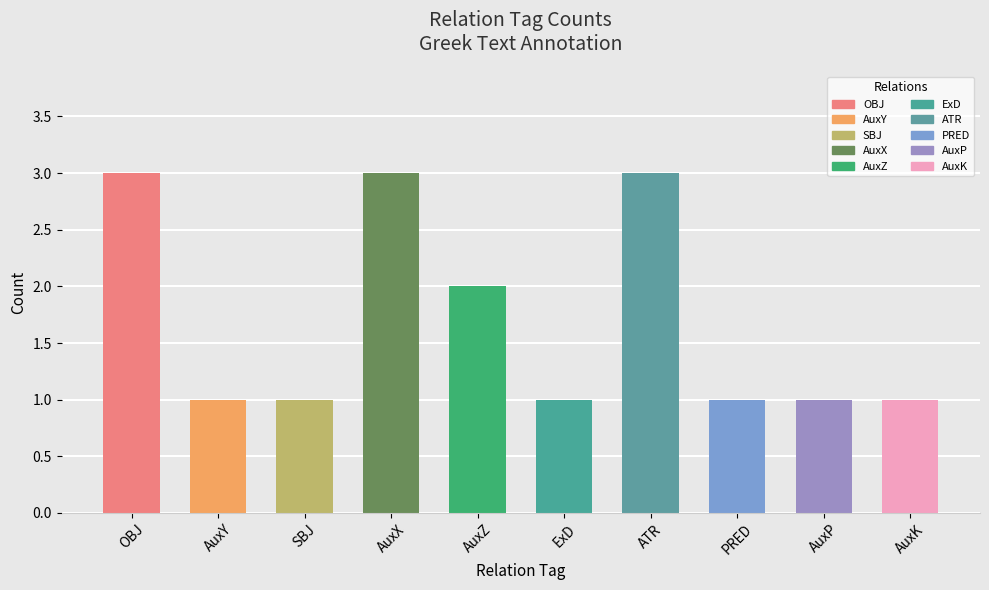

What value does the data have at ATR?

3